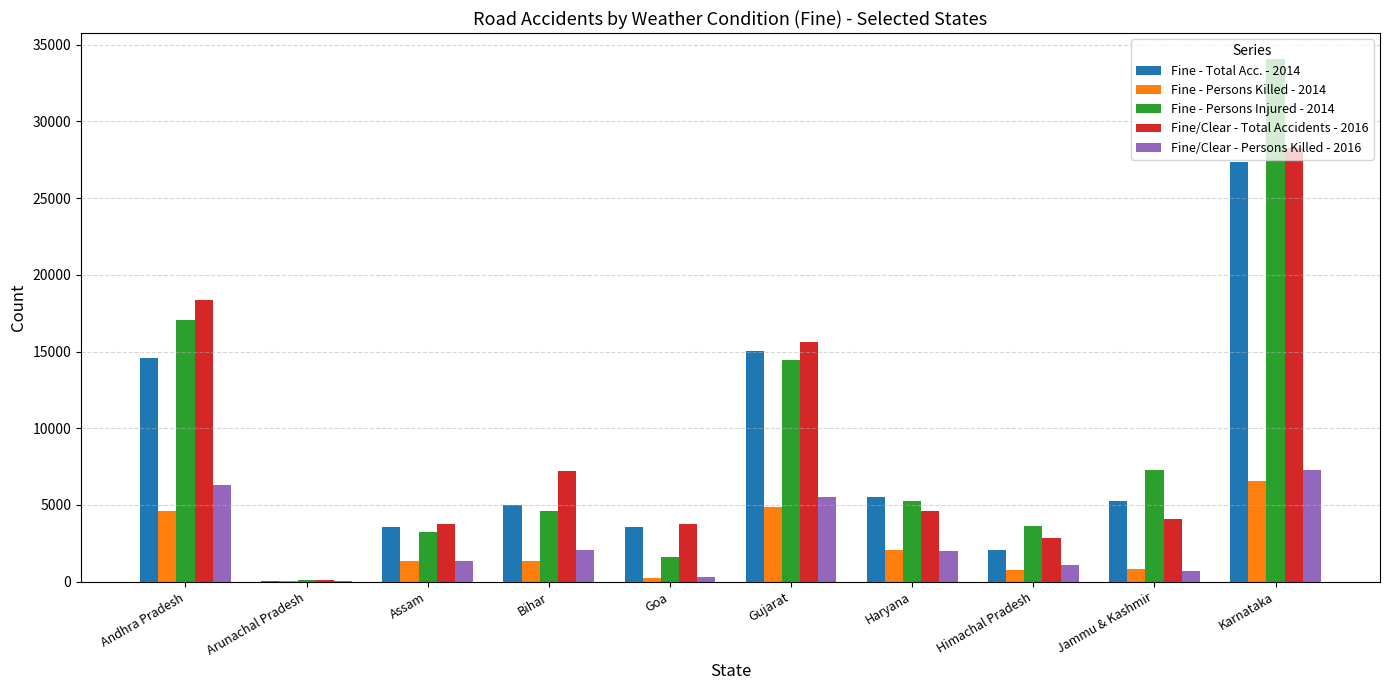

What is the sum of all Fine/Clear - Persons Killed - 2016 values?

26774